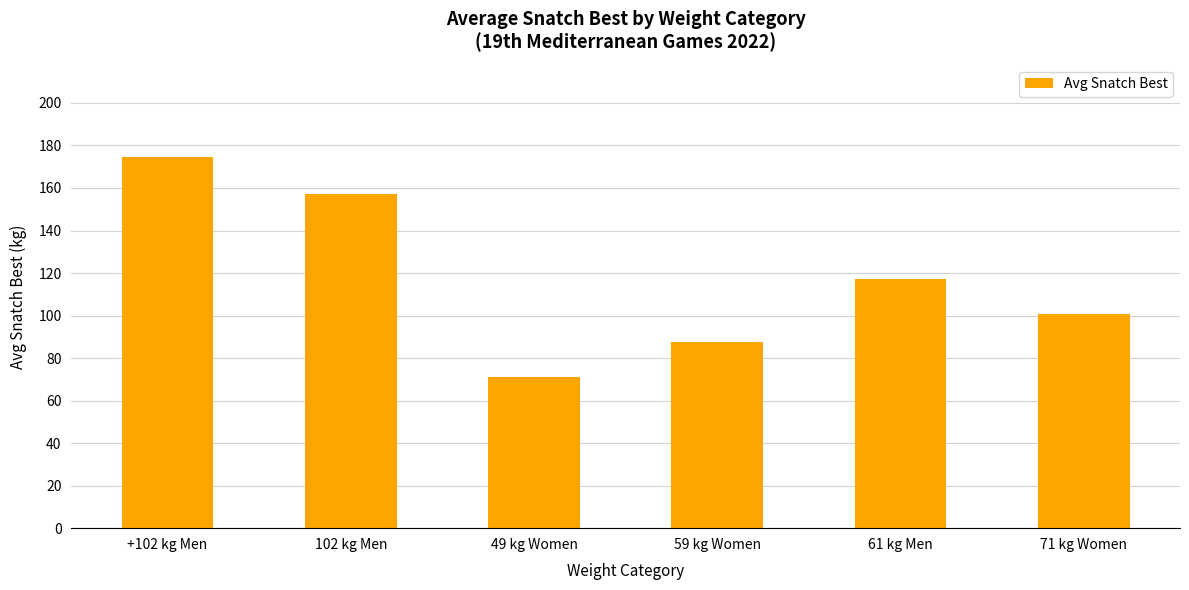

The value at 71 kg Women is 100.5. True or false?

True